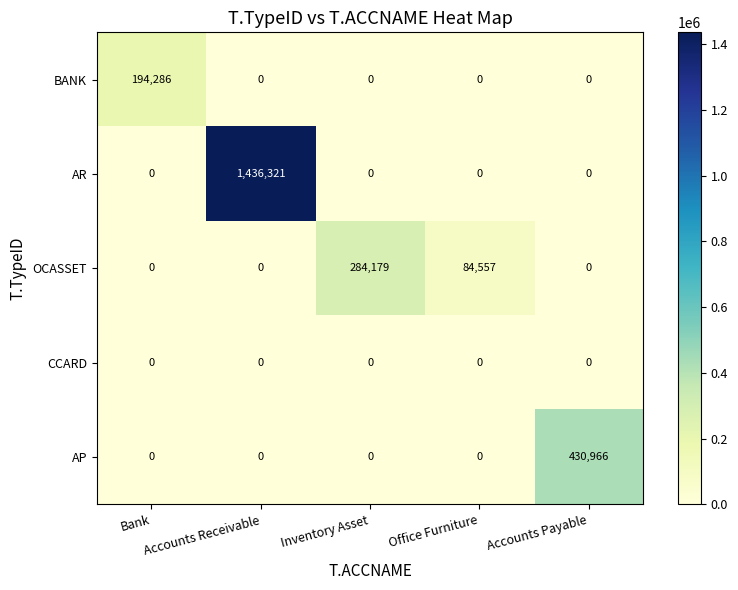

List the series in order of their peak value, highest first.

AR, AP, OCASSET, BANK, CCARD